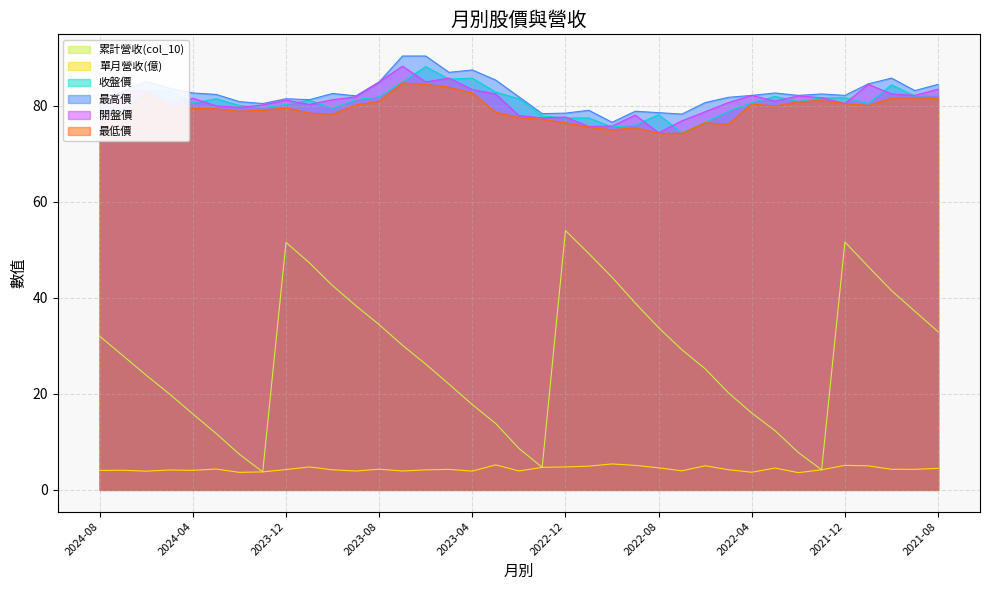

What is the spread (max minus min) of values at 2022-02?

78.6